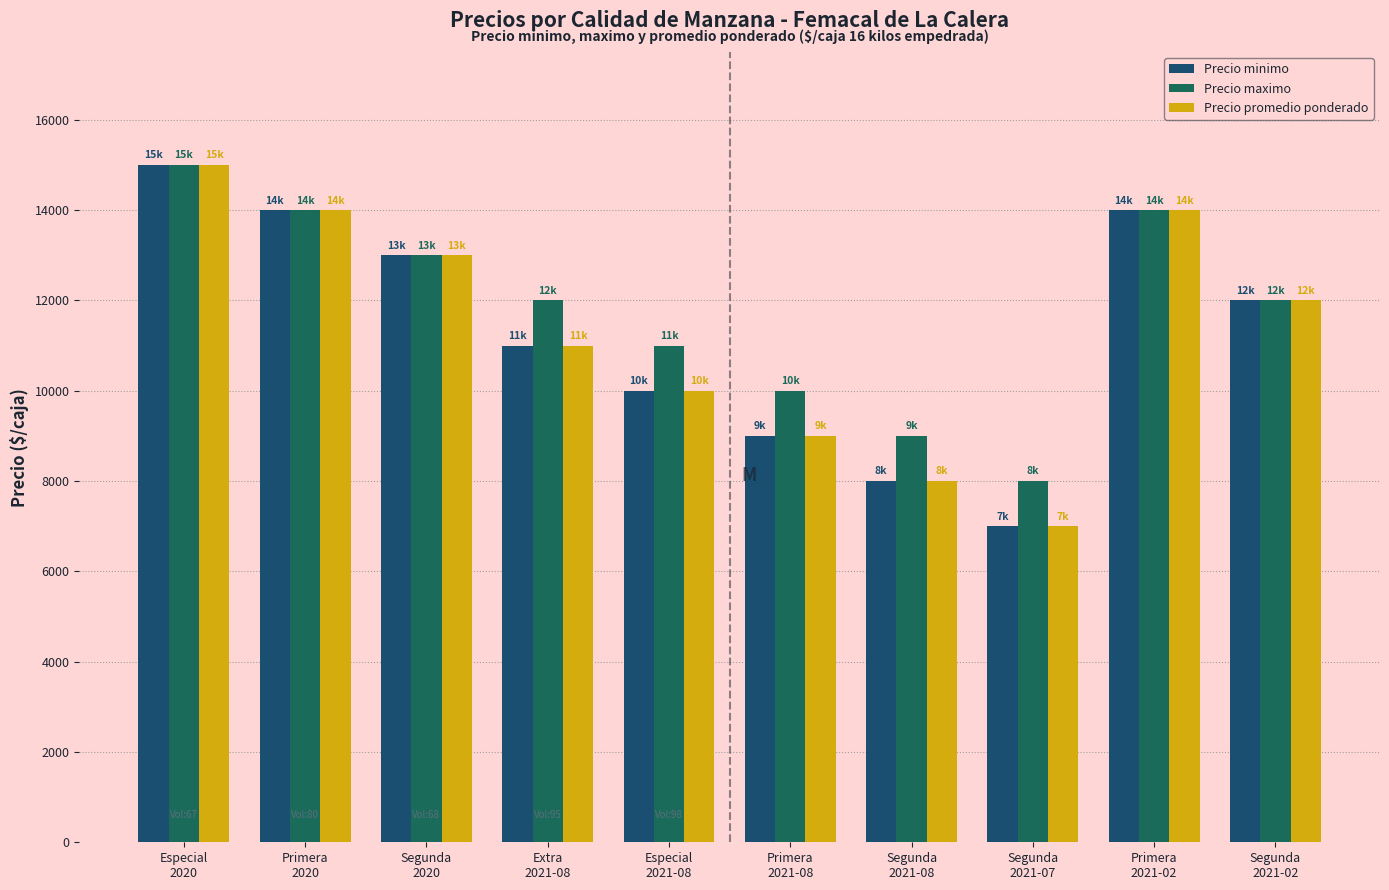

Reading left to right, list all the values displayed in this chart.

Precio minimo: 15000	14000	13000	11000	10000	9000	8000	7000	14000	12000
Precio maximo: 15000	14000	13000	12000	11000	10000	9000	8000	14000	12000
Precio promedio ponderado: 15000	14000	13000	11000	10000	9000	8000	7000	14000	12000